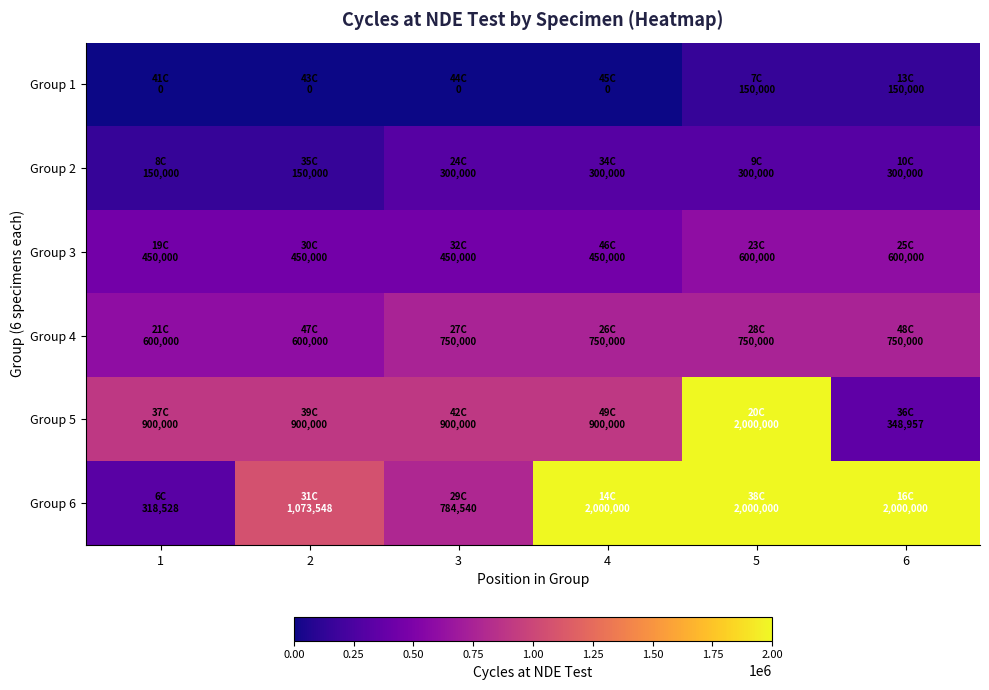

Reading right to left, transcribe all the data shown in this chart.

Group 1: 6=150000	5=150000	4=0	3=0	2=0	1=0
Group 2: 6=300000	5=300000	4=300000	3=300000	2=150000	1=150000
Group 3: 6=600000	5=600000	4=450000	3=450000	2=450000	1=450000
Group 4: 6=750000	5=750000	4=750000	3=750000	2=600000	1=600000
Group 5: 6=348957	5=2000000	4=900000	3=900000	2=900000	1=900000
Group 6: 6=2000000	5=2000000	4=2000000	3=784540	2=1073548	1=318528